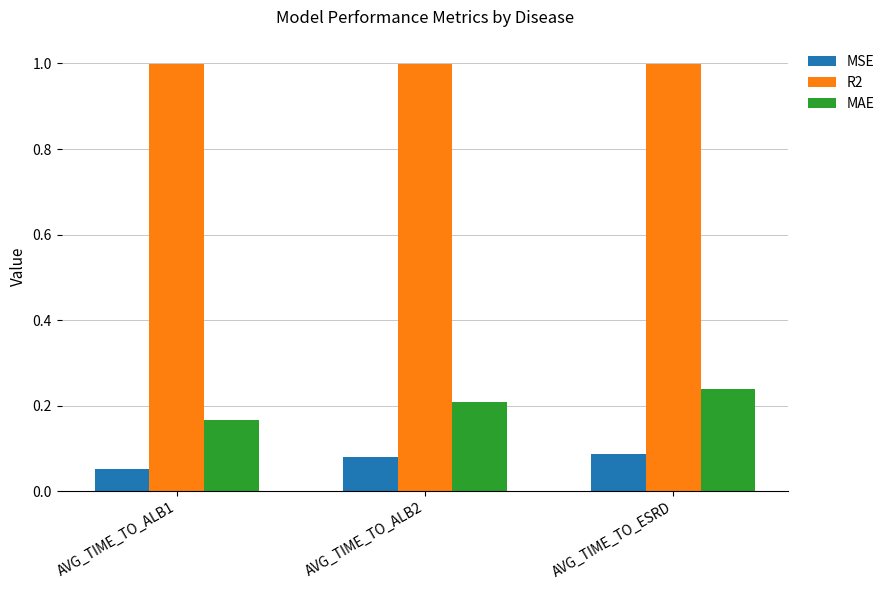

What is the label of the 1st bar from the left?

AVG_TIME_TO_ALB1